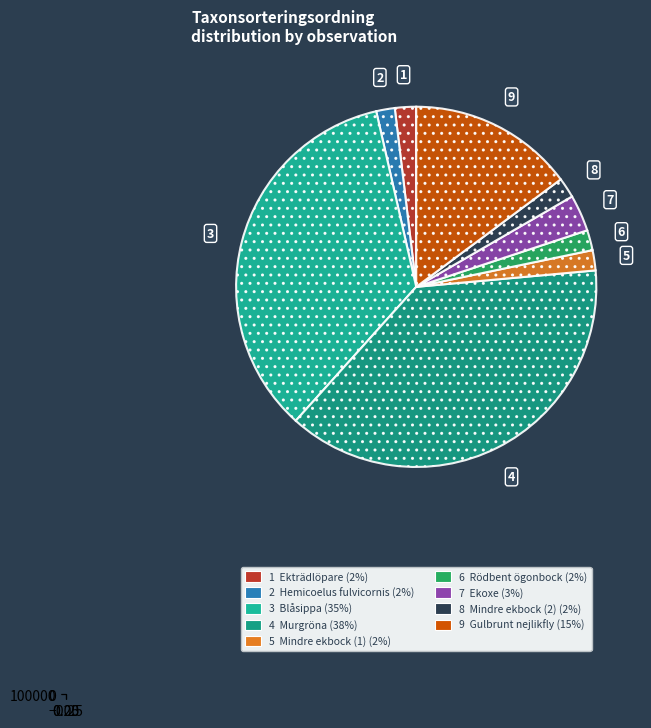

Which slice is the smallest?

Hemicoelus fulvicornis (61778417)